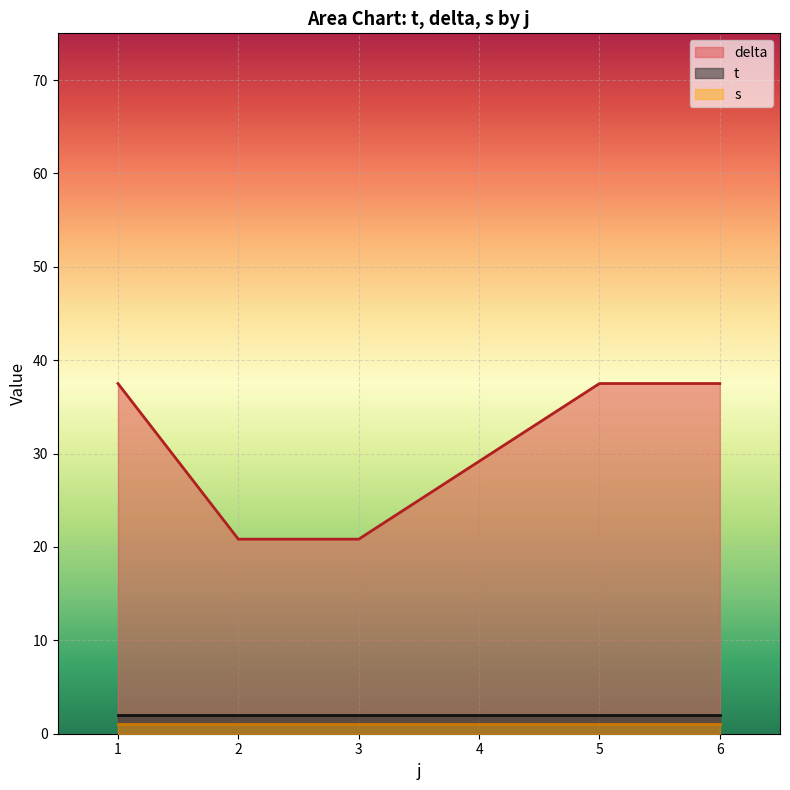

What is the total value across all series at 6?

40.5